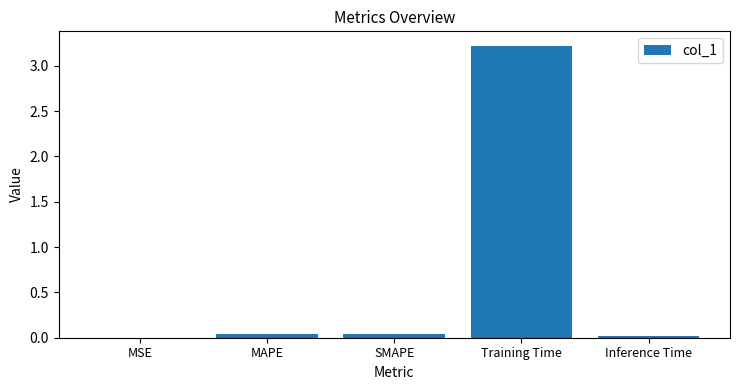

What is the sum of all values?

3.3